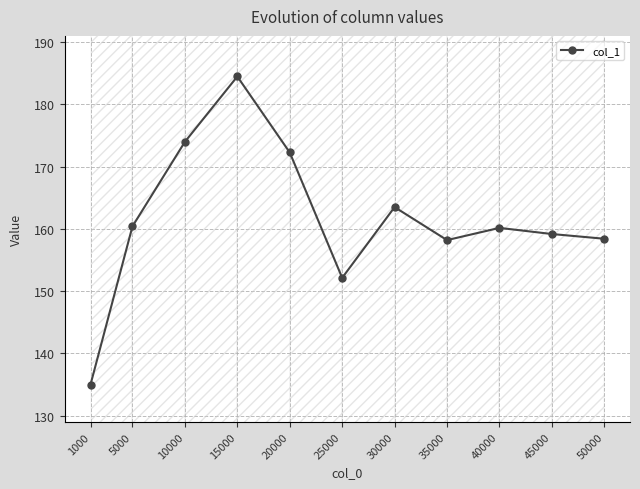

List the labels in order of value, smallest first.

1000, 25000, 35000, 50000, 45000, 40000, 5000, 30000, 20000, 10000, 15000